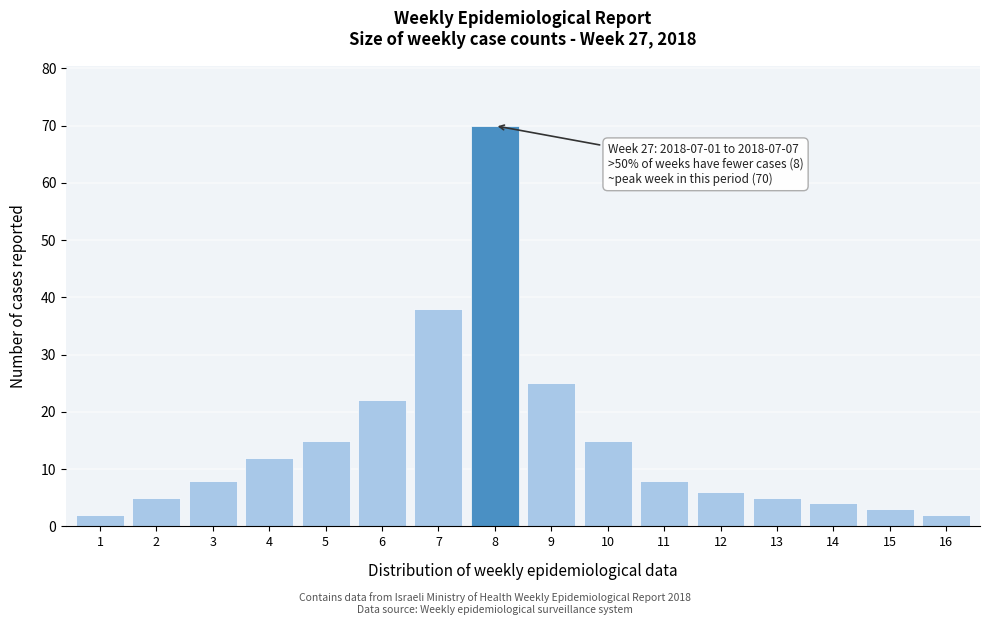

Reading left to right, what are all the values shown in this chart?

1=2	2=5	3=8	4=12	5=15	6=22	7=38	8=70	9=25	10=15	11=8	12=6	13=5	14=4	15=3	16=2